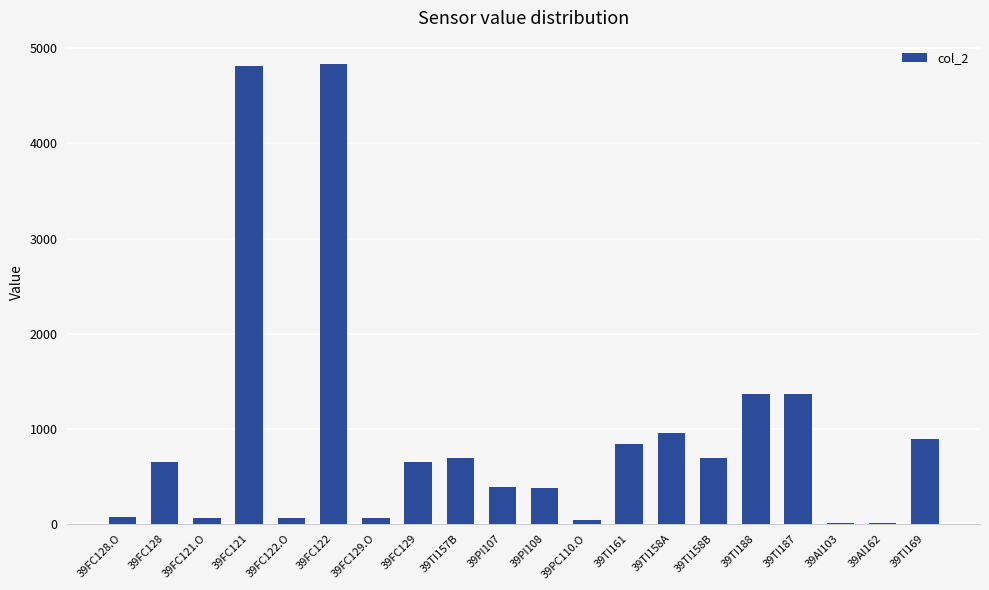

What is the ratio of the value at 39FC128.O to the value at 39PC110.O?

1.8